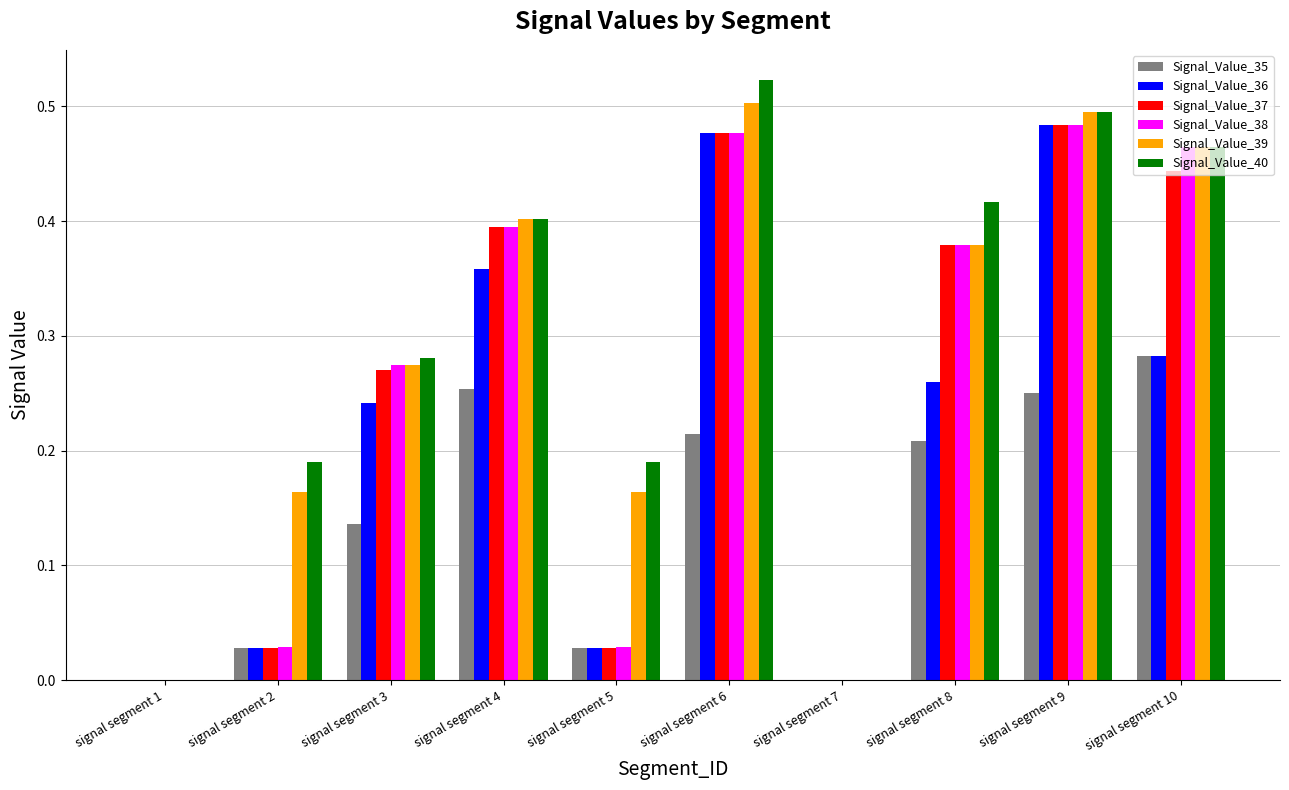

Which series changed the most between signal segment 5 and signal segment 8?

Signal_Value_37